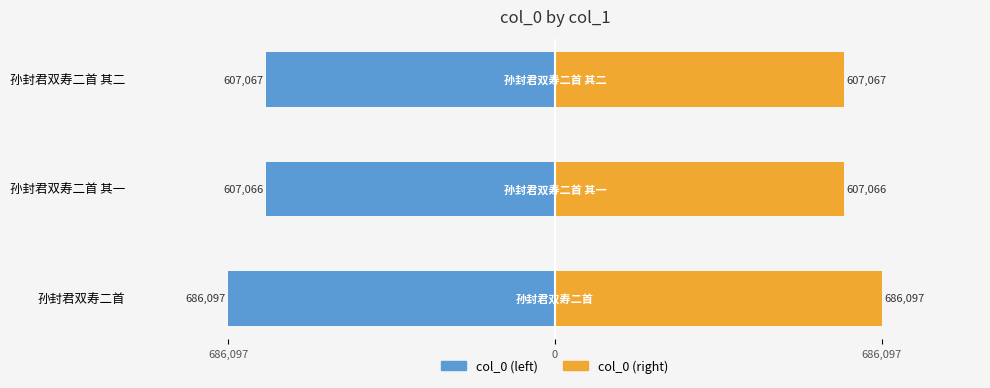

How many data points in col_0 (left) are less than -607067?

1